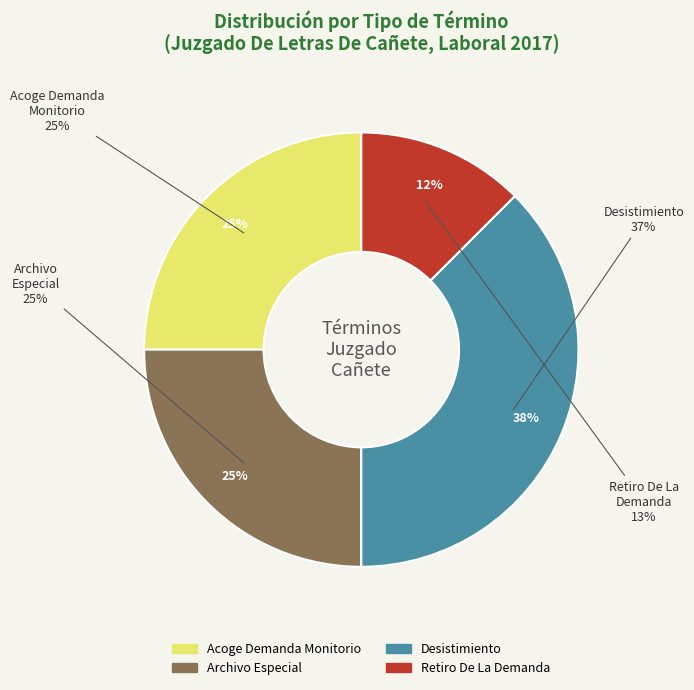

Count the number of slices in the pie.

4